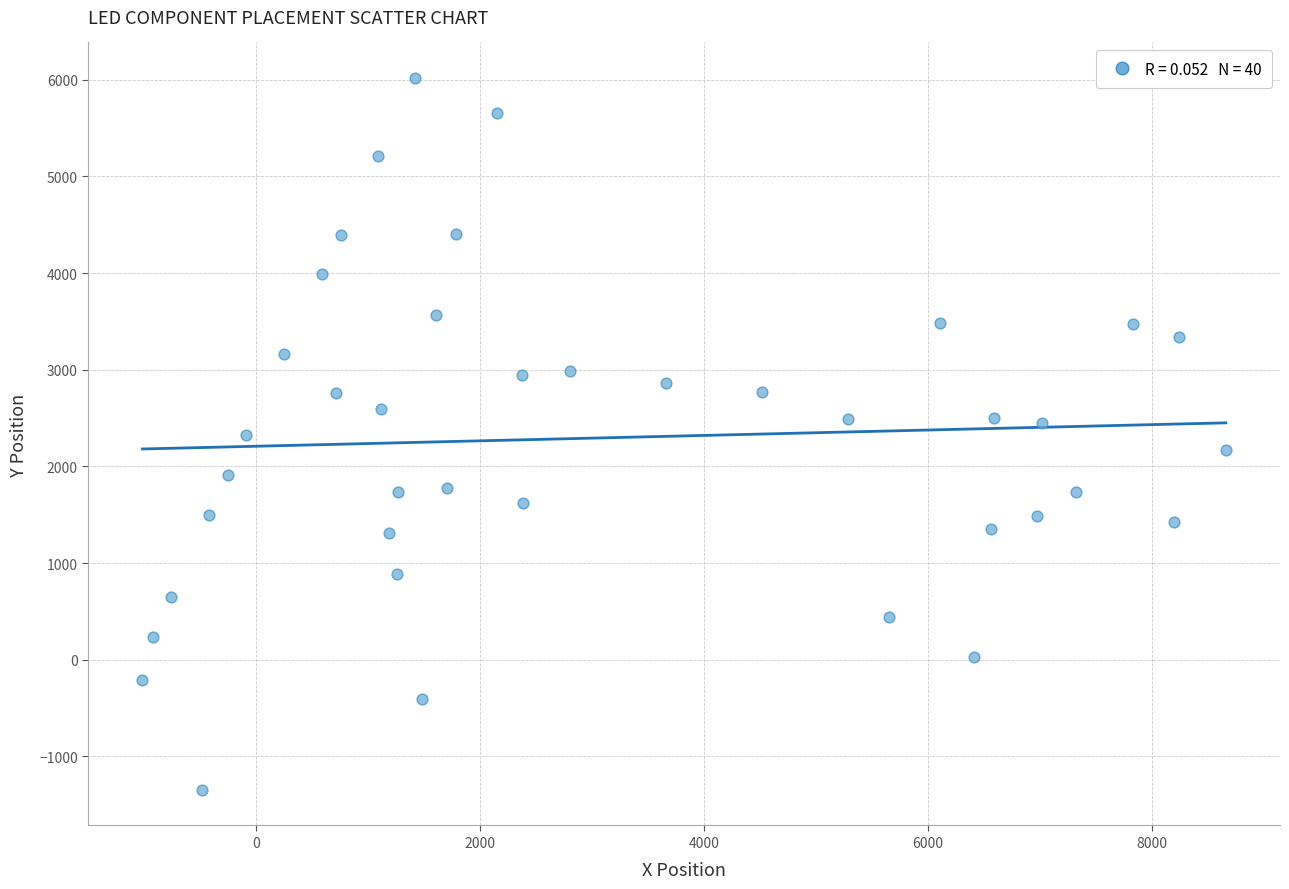

What is the range of X values (max minus min)?

9677